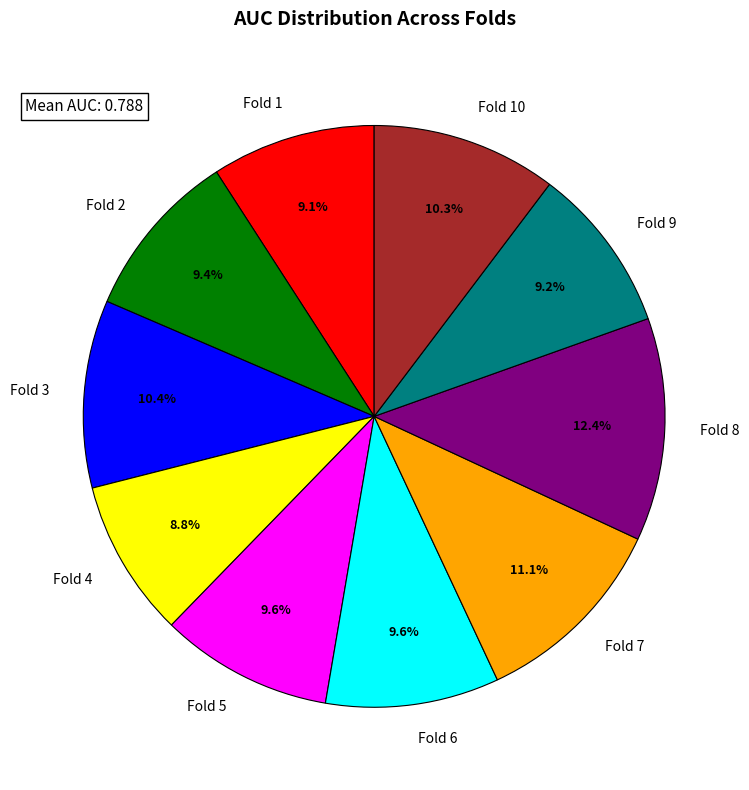

What portion of the pie excludes Fold 6?

90.4%